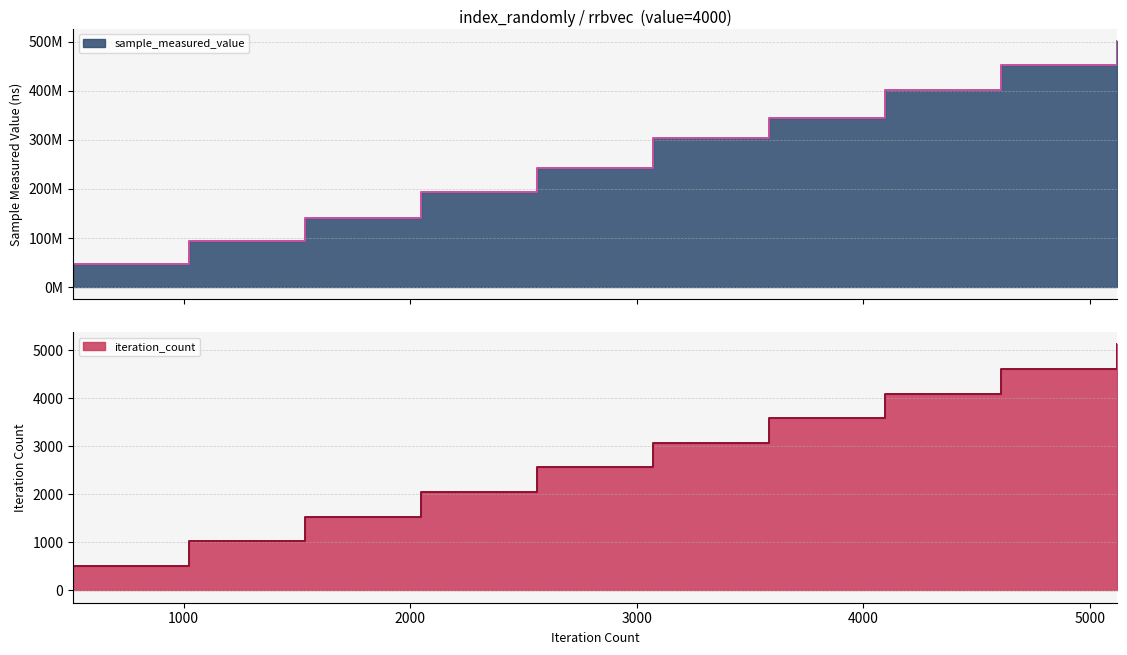

At which label does sample_measured_value reach its peak?

5120